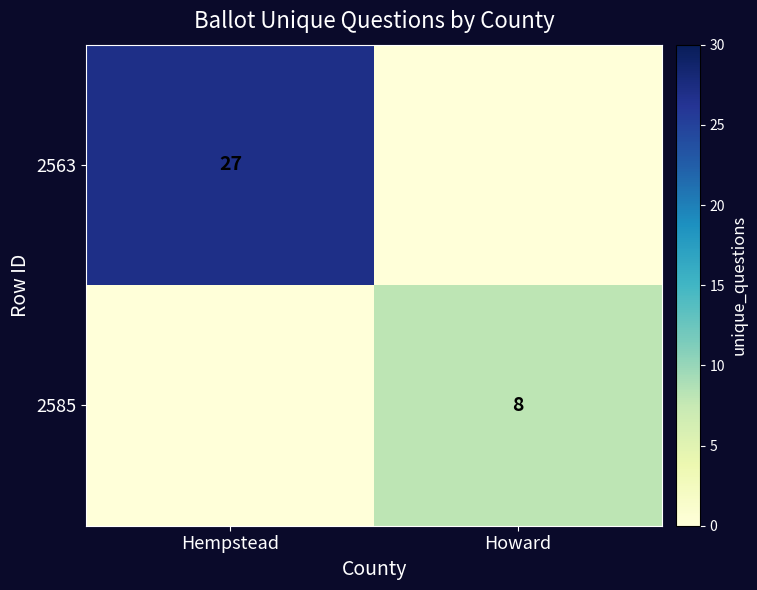

How many categories are shown in the chart?

2